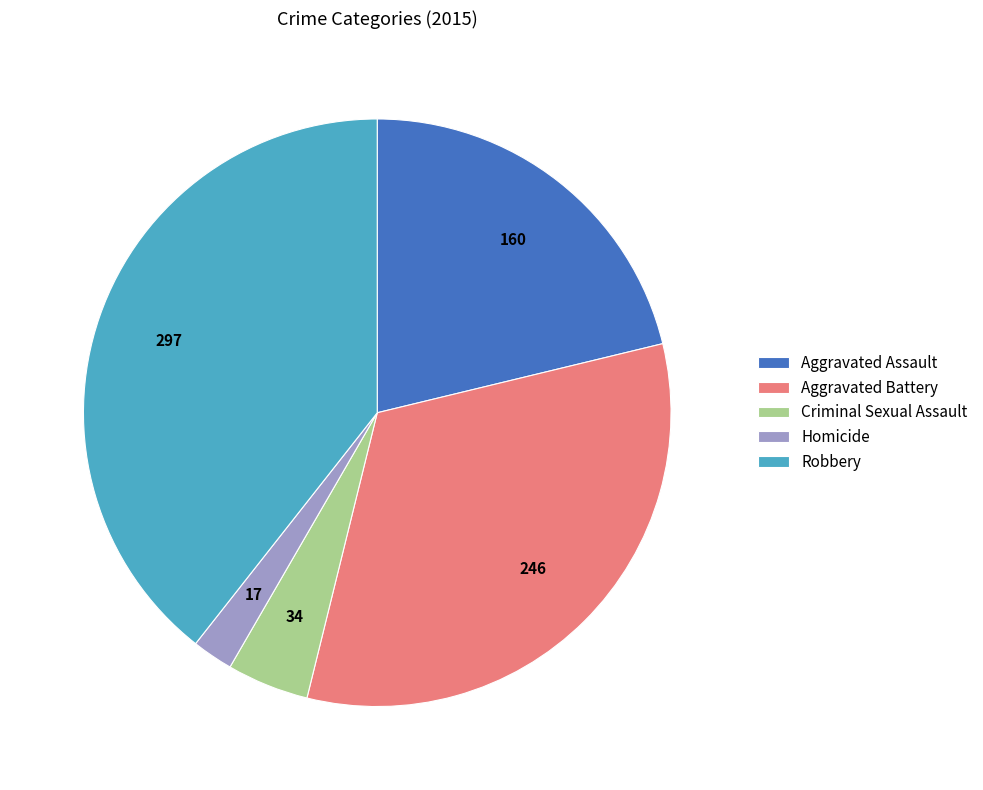

Is there any slice that represents more than half of the pie?

No